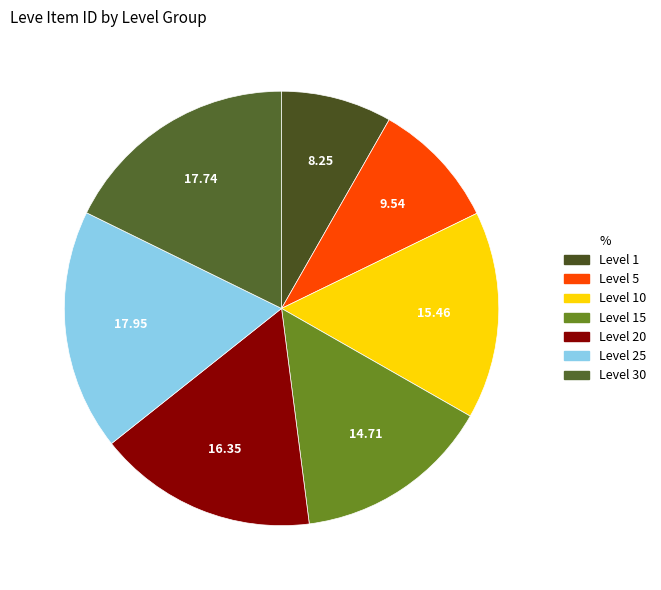

How many segments does this pie chart have?

7